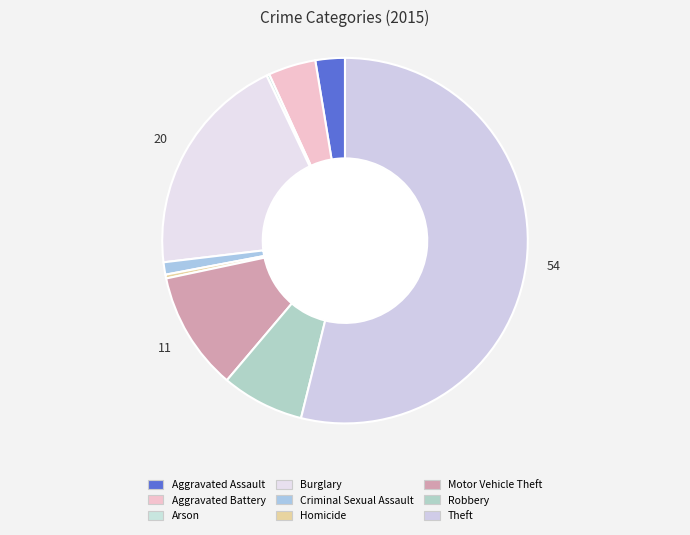

What percentage do Theft and Homicide together represent?

54.2%